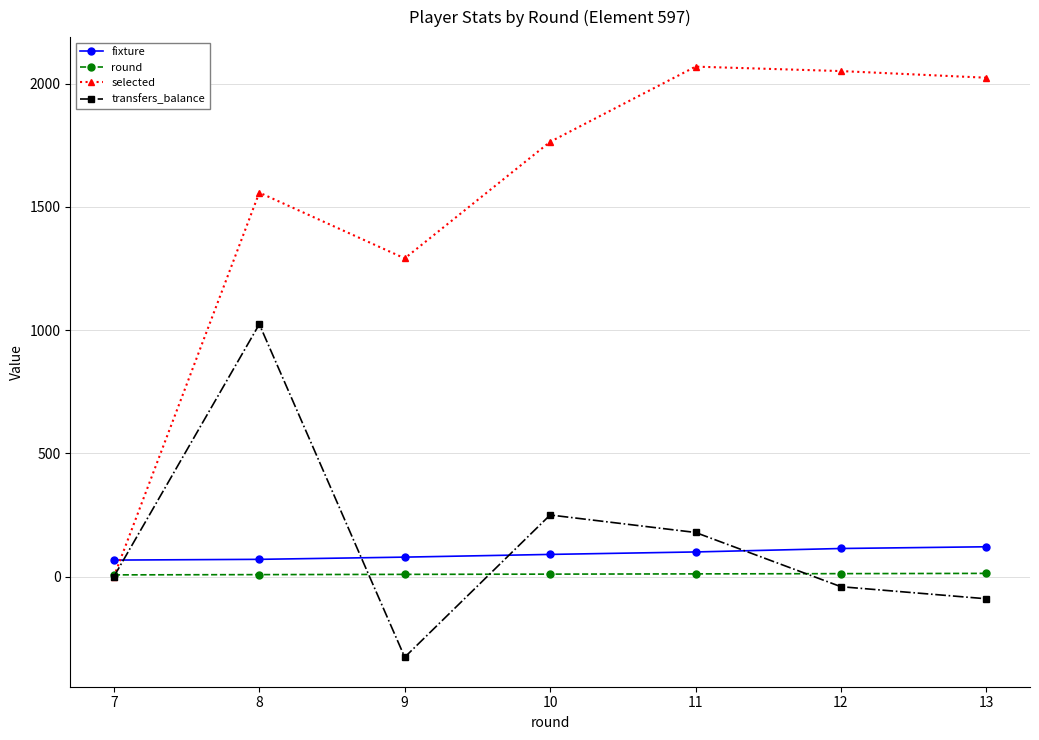

At how many categories does at least one series exceed 1628?

4